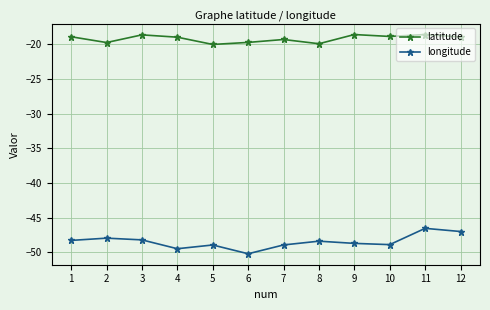

Rank the series by their average value, from highest to lowest.

latitude, longitude